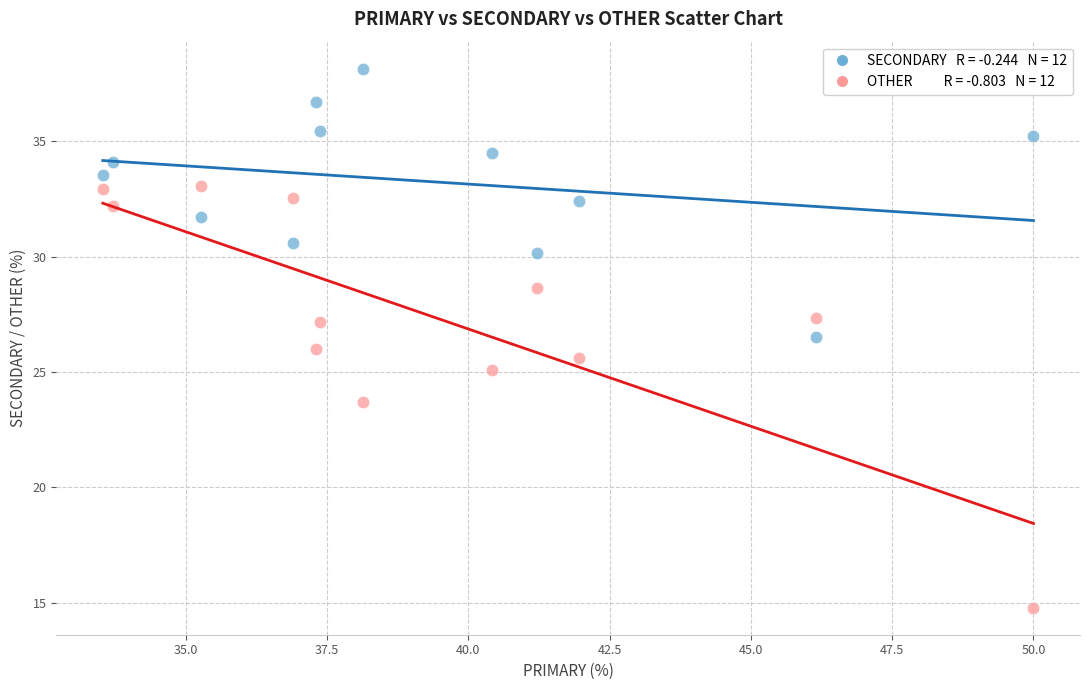

Across all data points, what is the range of Y values (max minus min)?

23.4